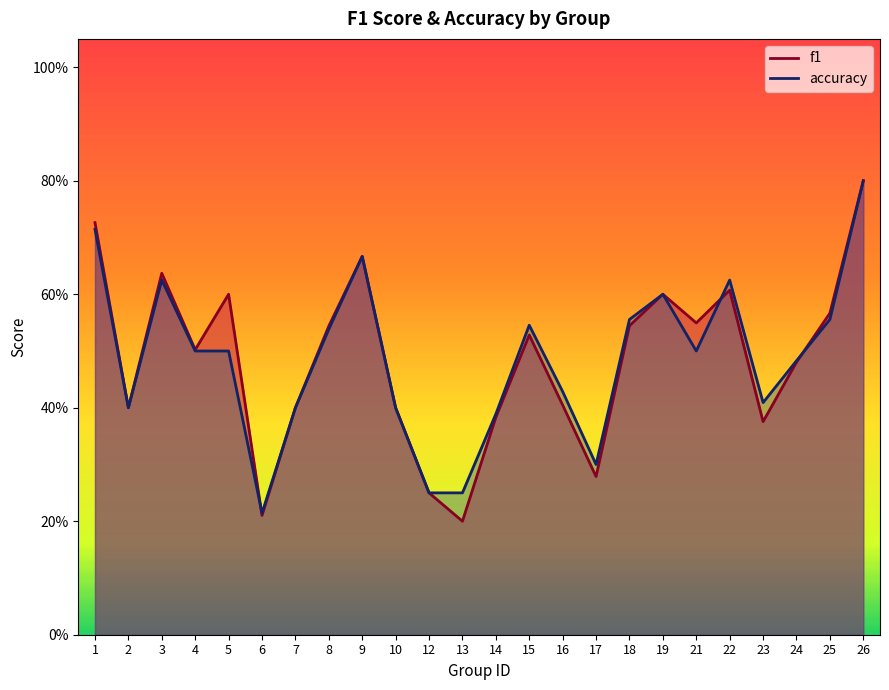

At which label does f1 reach its peak?

26